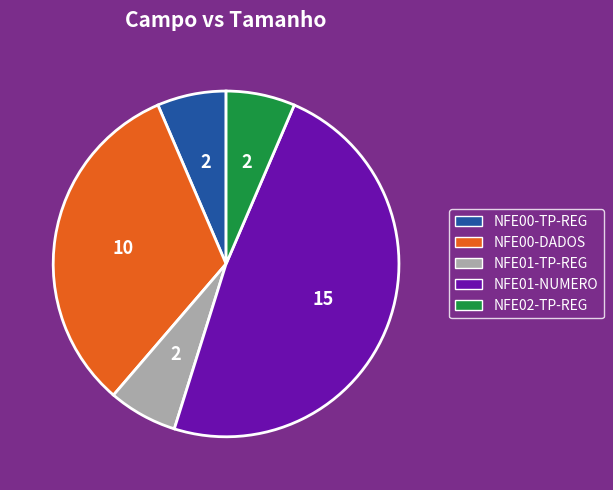

True or false: NFE02-TP-REG accounts for 6% of the total.

True